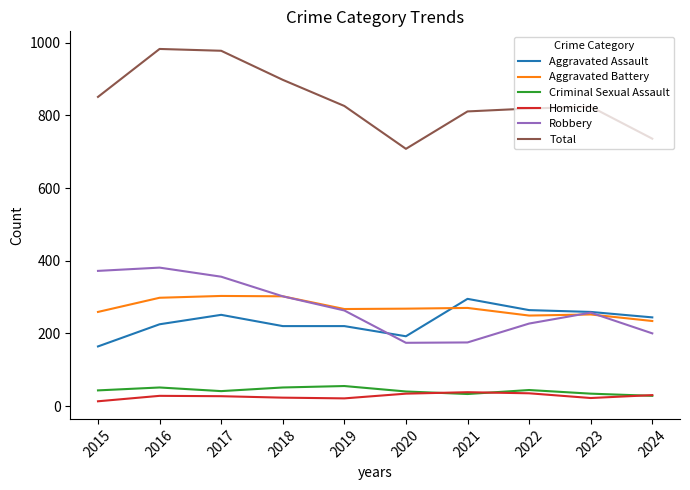

True or false: Total and Robbery cross at least once.

False